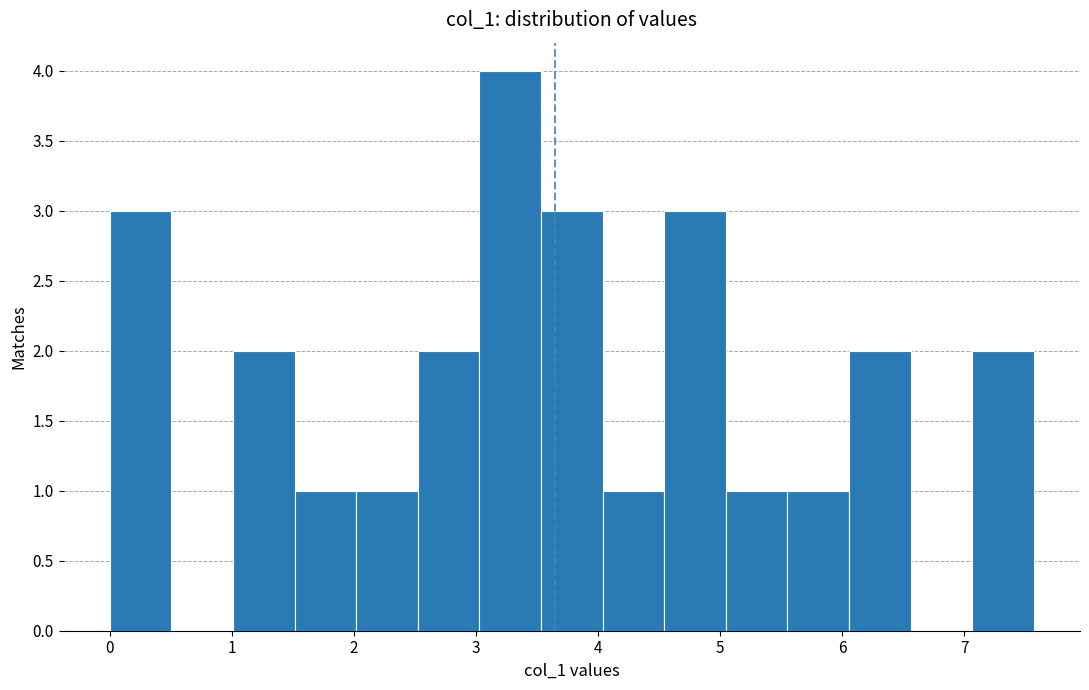

How tall is the bar that spans 4.0 to 4.5 on the x-axis? Neither the bar edges nor the heights are printed on the chart, so give them approximately, as read against the axes.

1